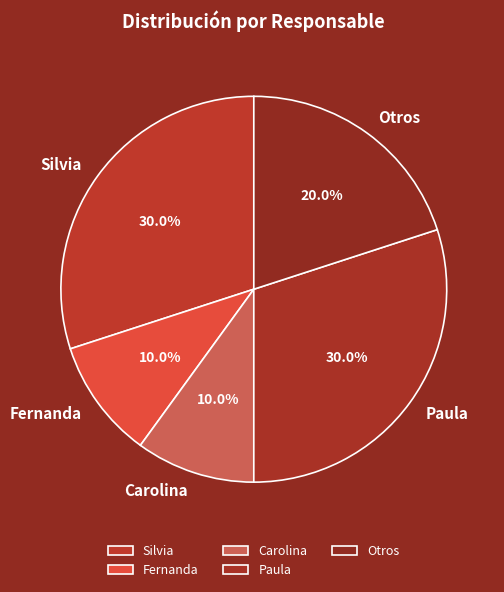

To the nearest percent, what is the difference between the largest and smallest slice percentages?

20%